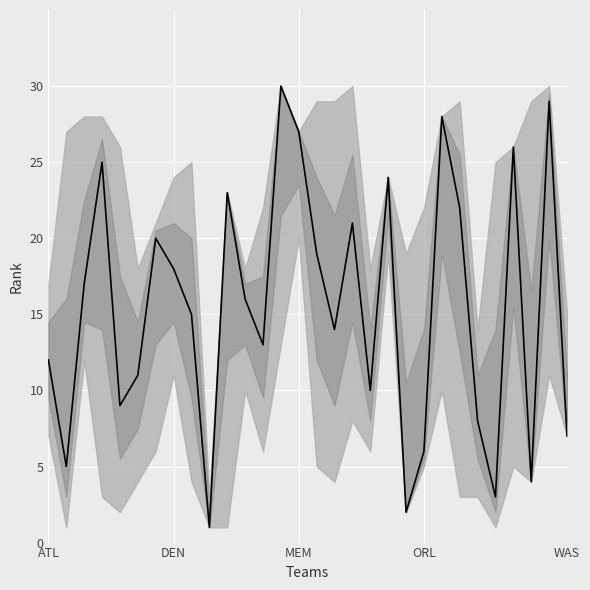

What is the difference between the maximum and minimum values?

29